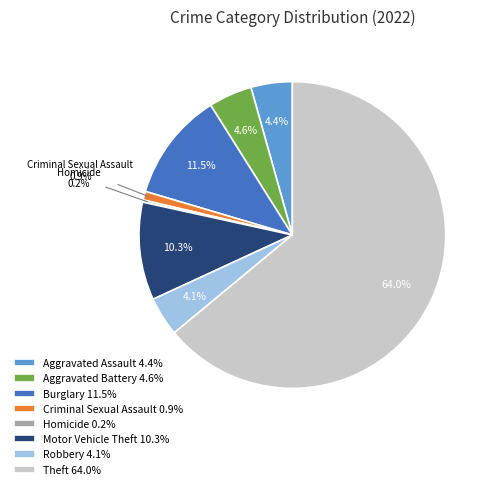

Which category has the biggest portion of the pie?

Theft 64.0%